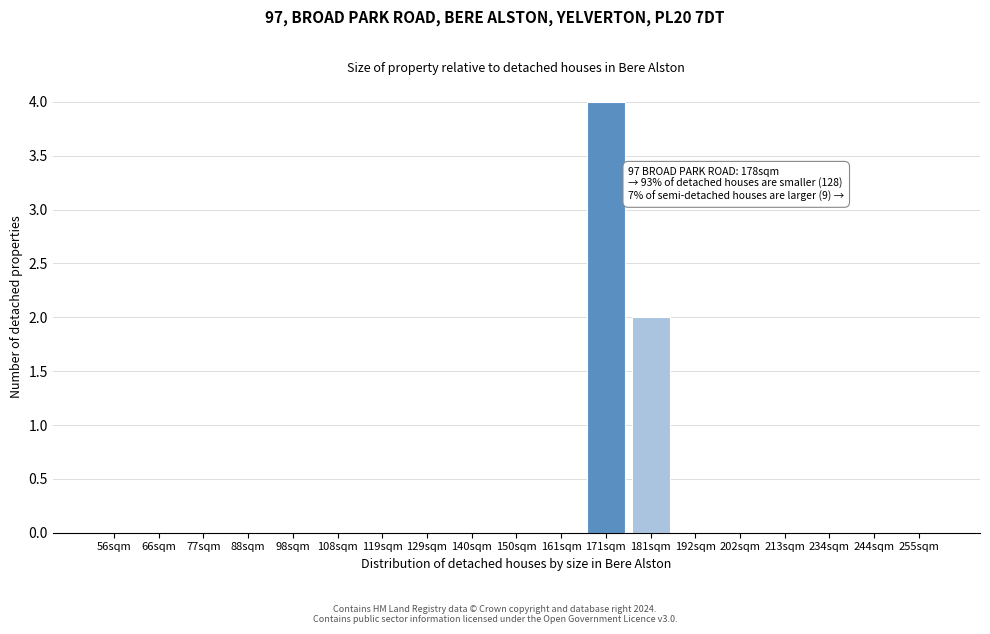

Reading left to right, list all the values displayed in this chart.

56sqm=0	66sqm=0	77sqm=0	88sqm=0	98sqm=0	108sqm=0	119sqm=0	129sqm=0	140sqm=0	150sqm=0	161sqm=0	171sqm=4	181sqm=2	192sqm=0	202sqm=0	213sqm=0	234sqm=0	244sqm=0	255sqm=0